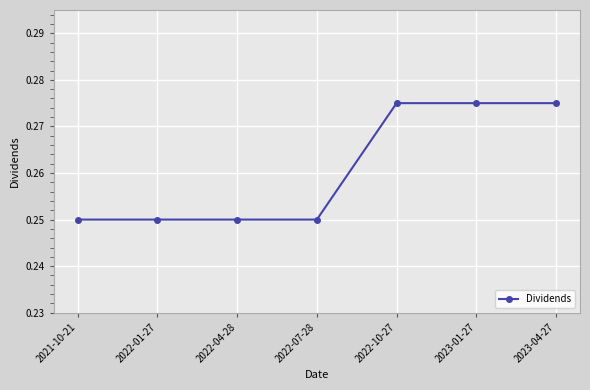

How many lines are shown in the chart?

1